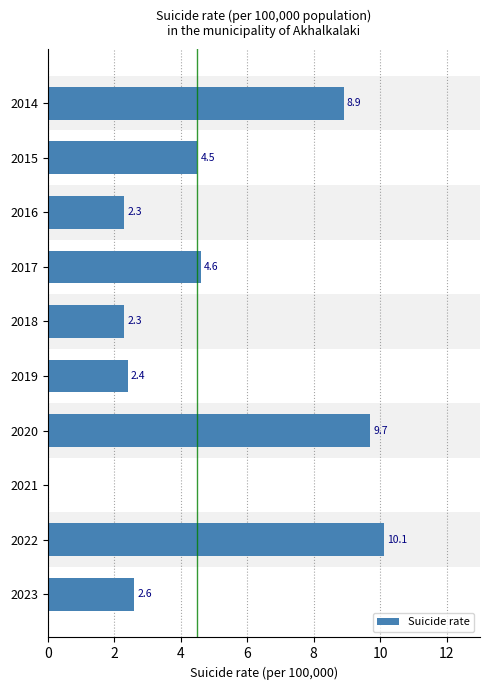

At which category does the chart reach its peak across all series?

2022